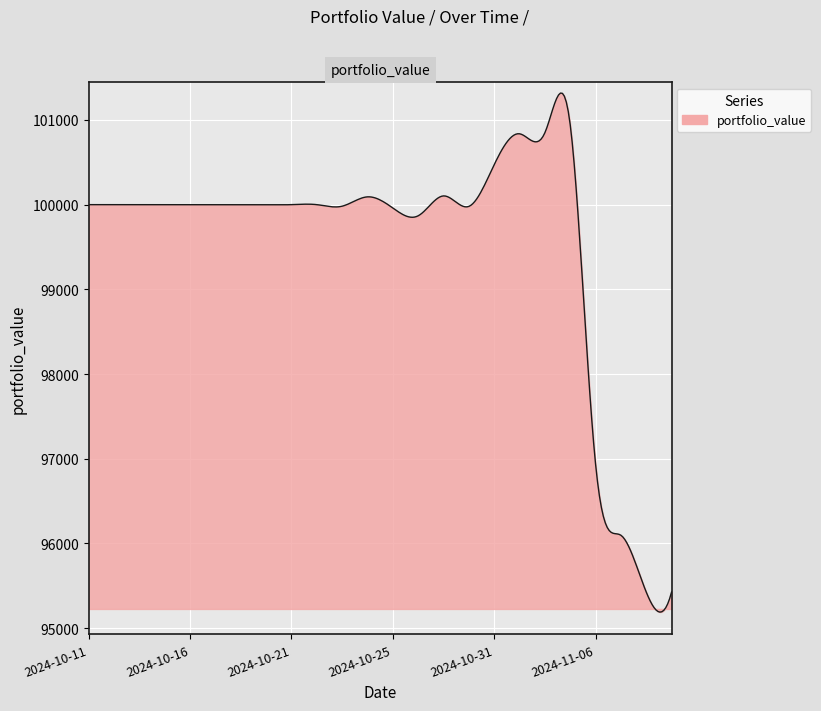

What is the maximum value shown in the chart?

101317.5